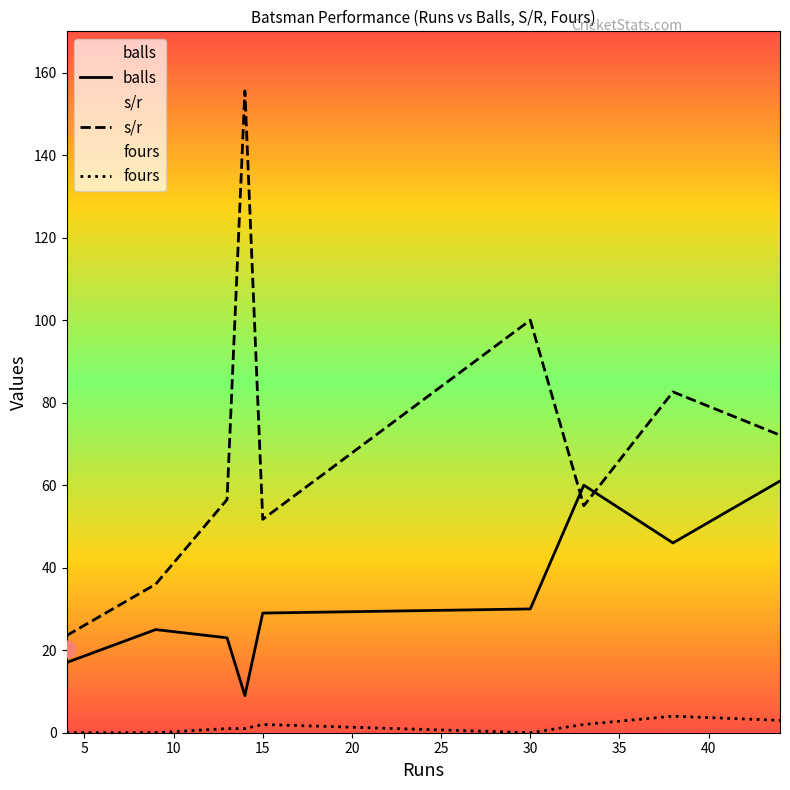

True or false: balls and fours intersect in this chart.

False